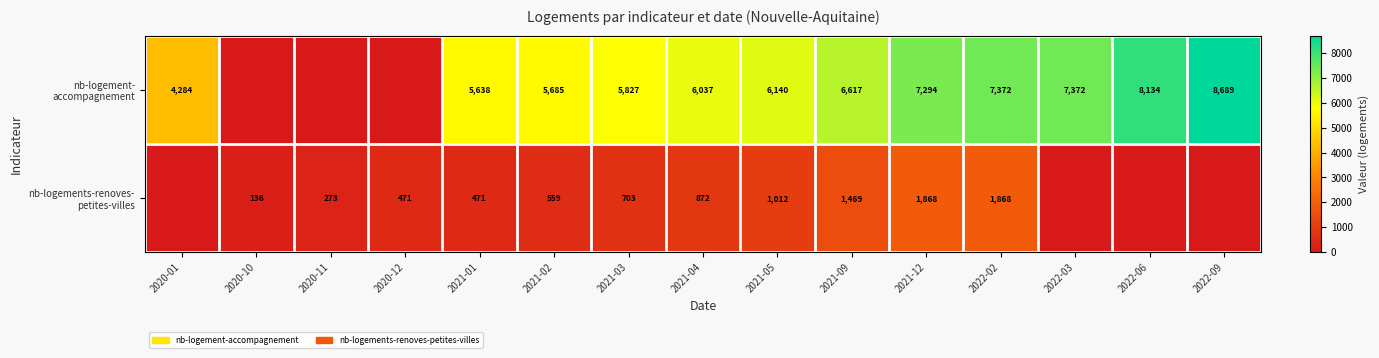

What is the spread (max minus min) of values at 2021-09?

5148